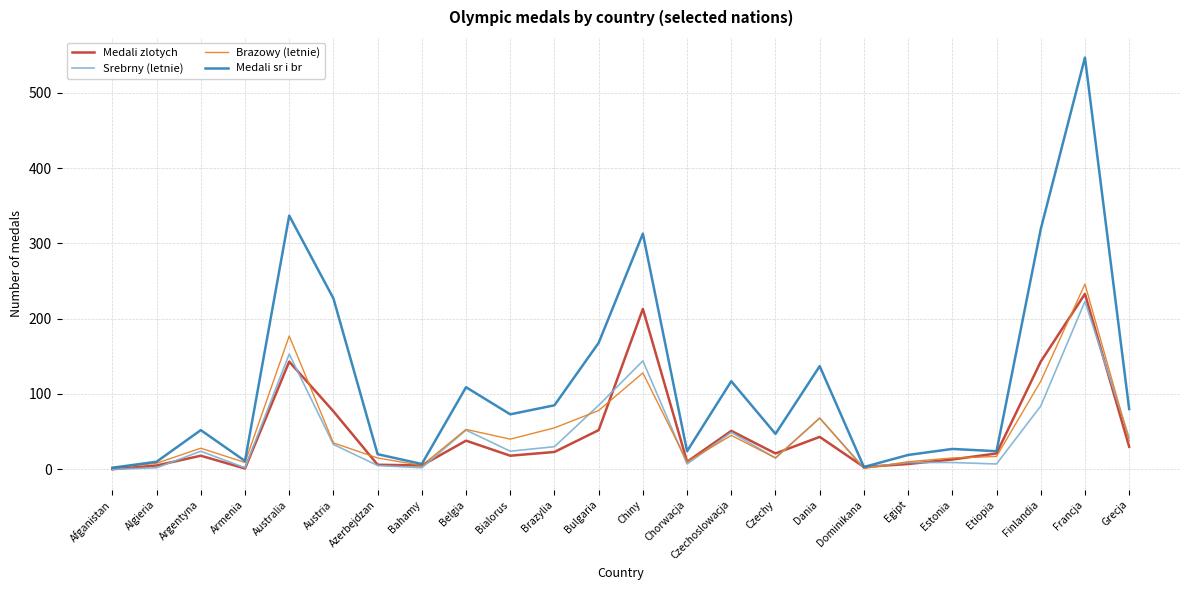

What is the sum of all Srebrny (letnie) values?

1071